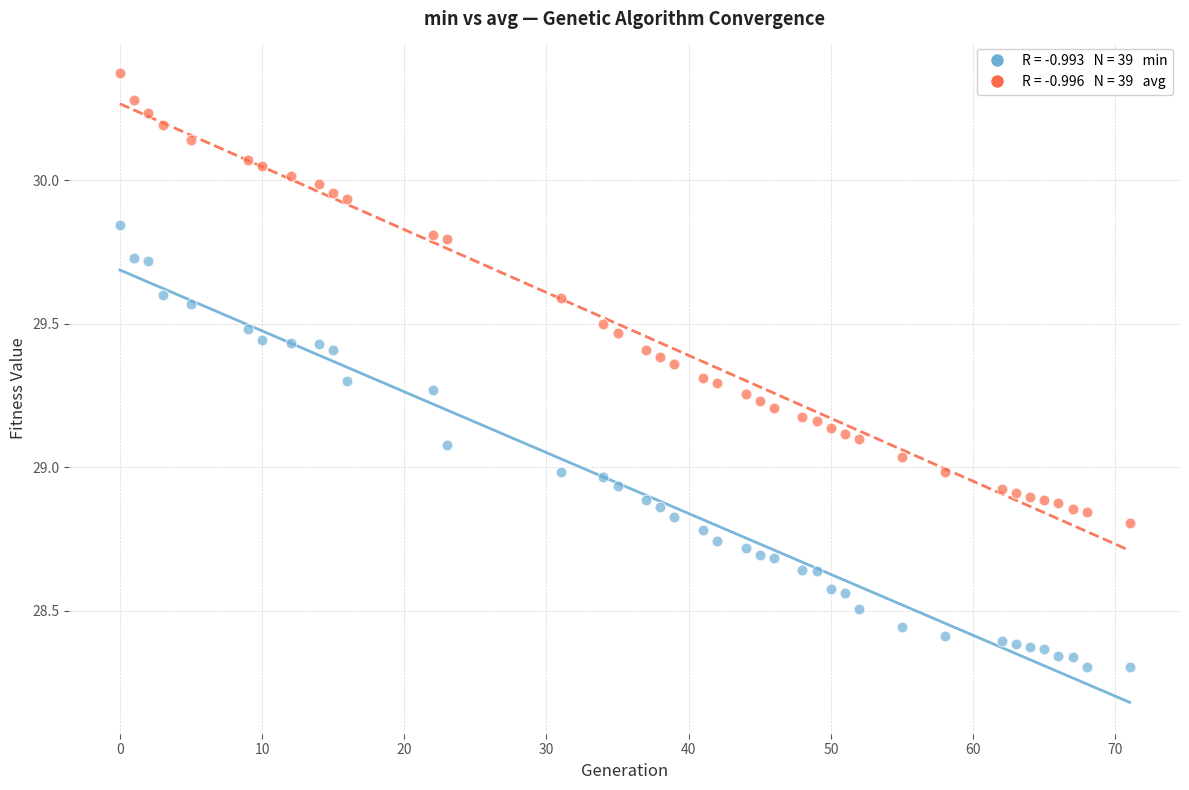

Across all data points, what is the range of Y values (max minus min)?

2.1